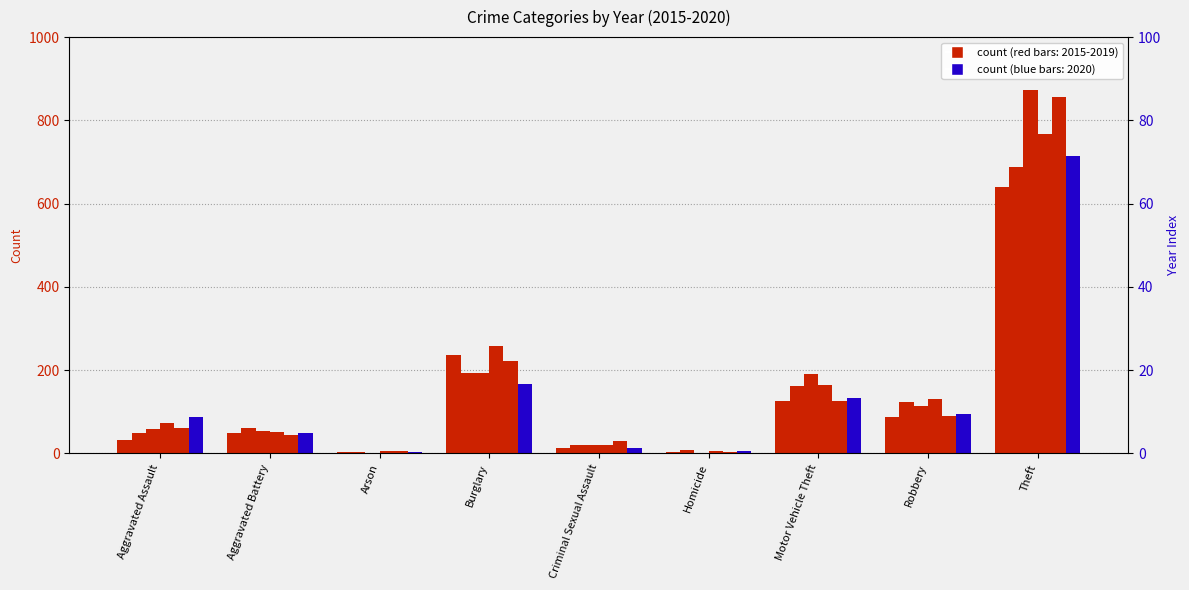

List the labels in order of 2019 value, smallest first.

Homicide, Arson, Criminal Sexual Assault, Aggravated Battery, Aggravated Assault, Robbery, Motor Vehicle Theft, Burglary, Theft